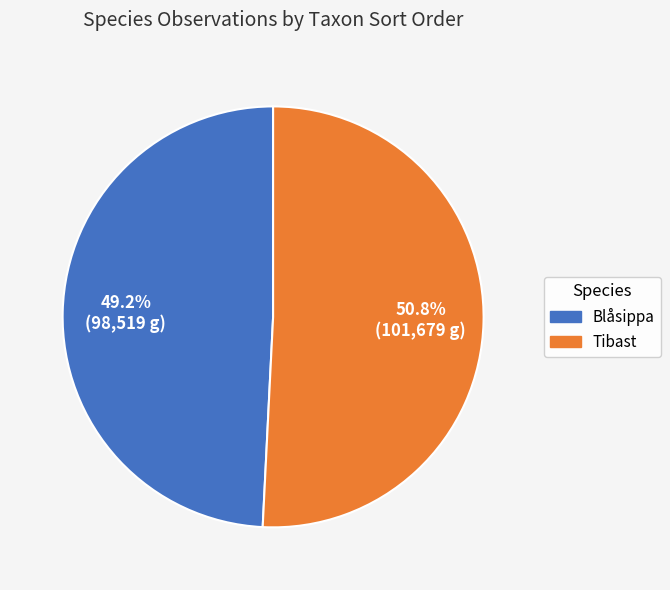

Does any single category account for the majority?

Yes